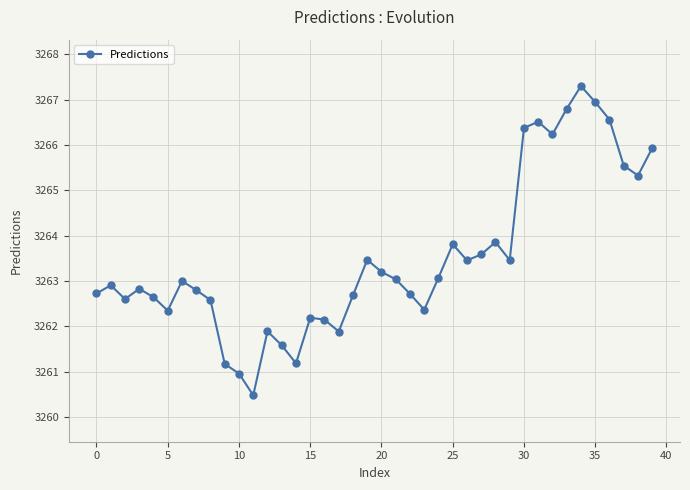

What is the value of the 9th point from the left?

3262.6